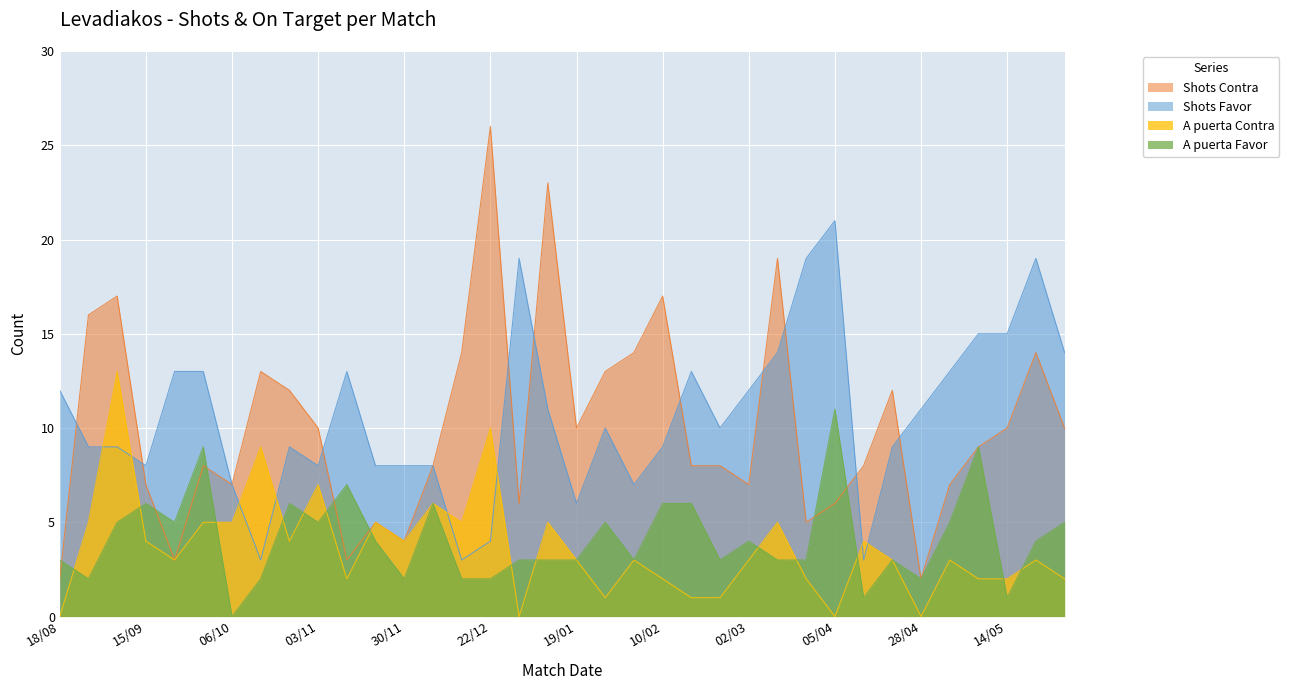

What is the greatest value displayed?

26